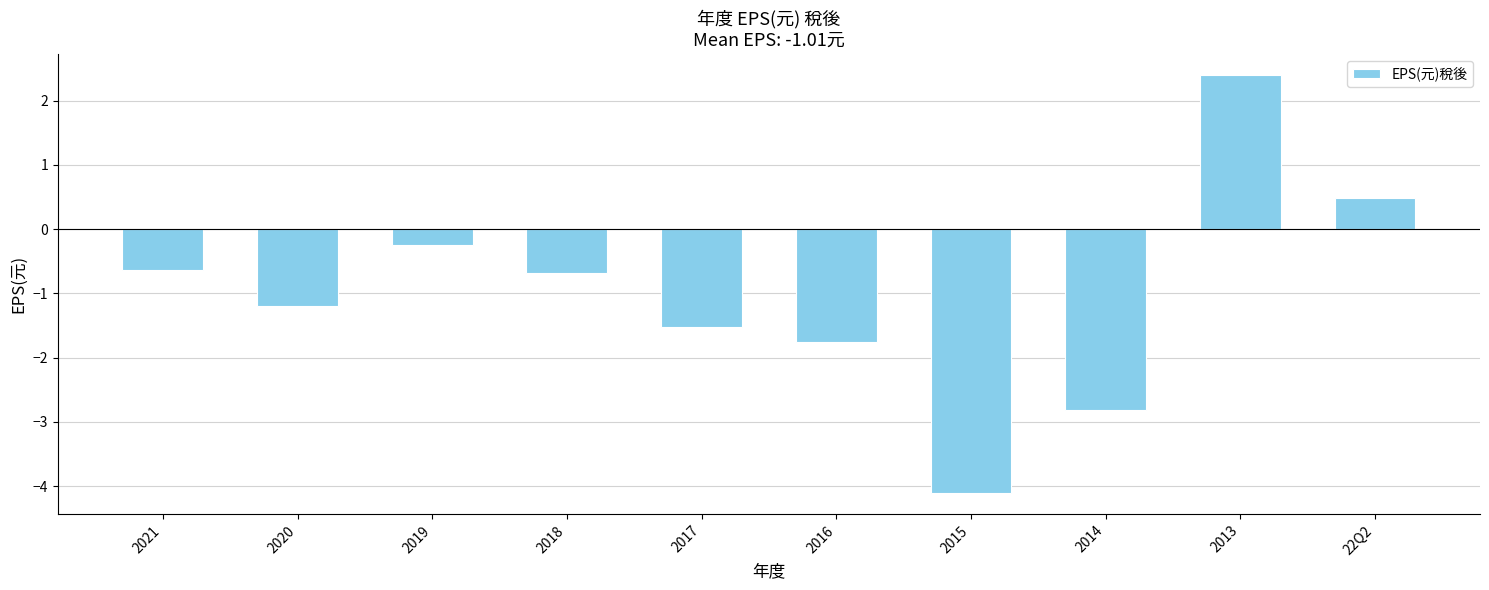

Reading left to right, what are all the values shown in this chart?

-0.6	-1.2	-0.2	-0.7	-1.5	-1.8	-4.1	-2.8	2.4	0.5